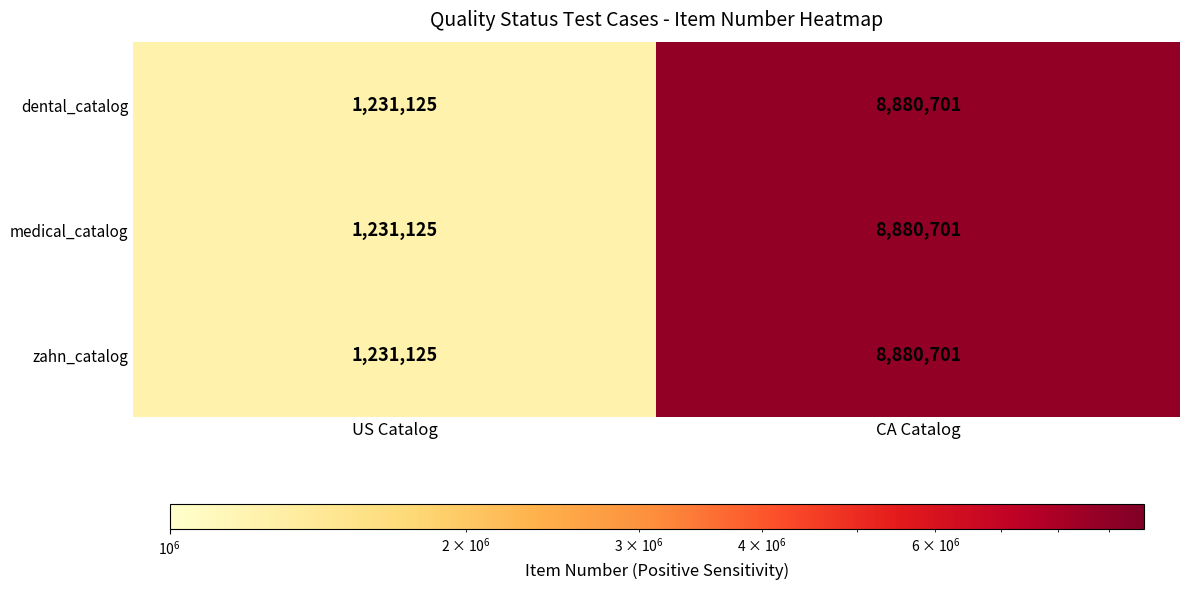

The value of zahn_catalog at US Catalog is 771121. True or false?

False